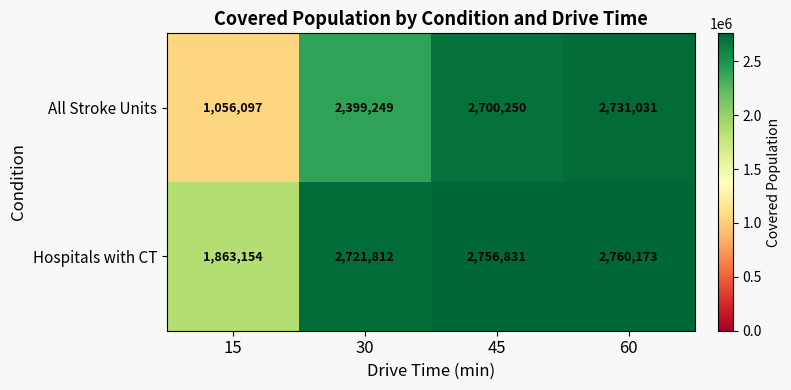

What is the difference between the All Stroke Units values at 15 and 60?

1674934